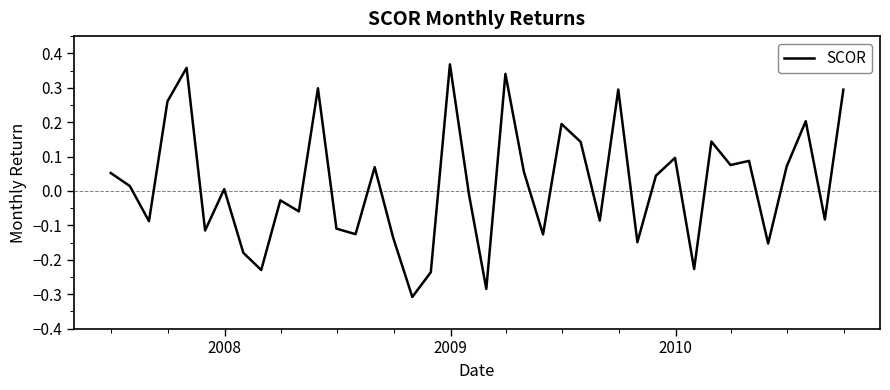

What is the difference between the maximum and minimum values?

0.7